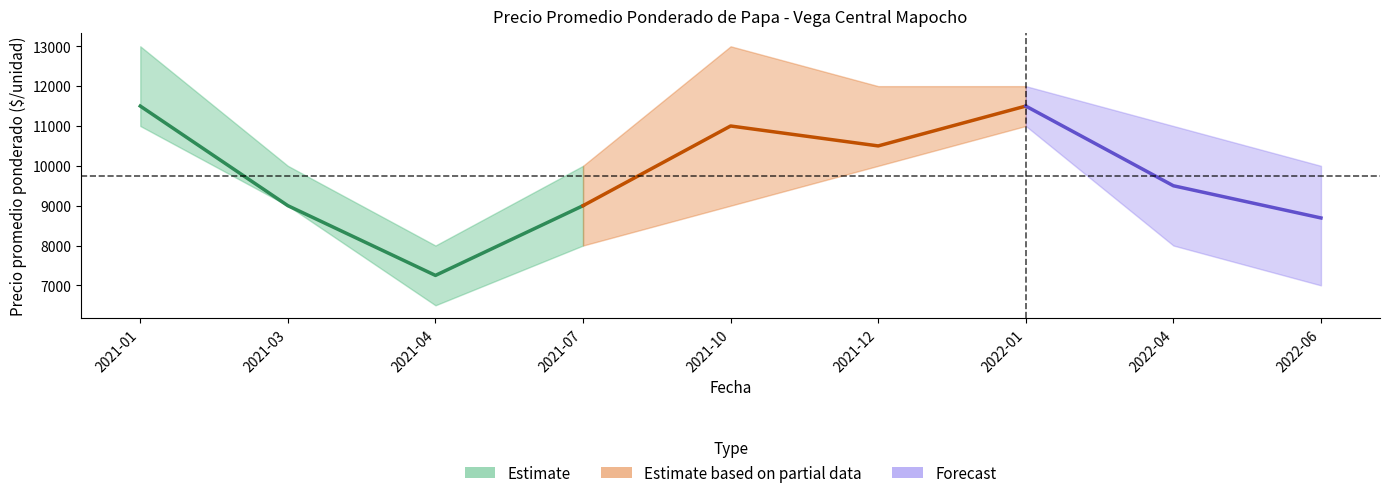

How many lines are shown in the chart?

3